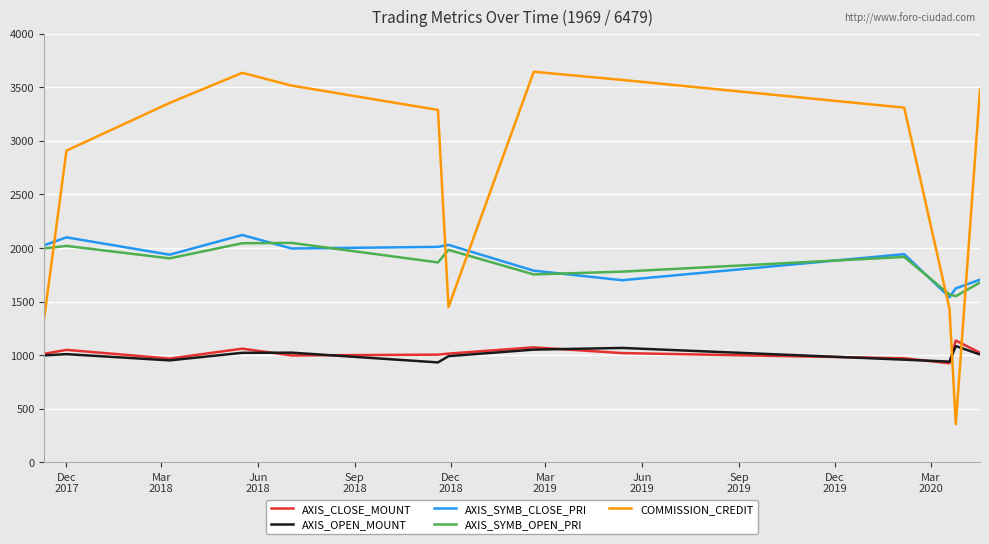

Which series has the largest total across all categories?

COMMISSION_CREDIT